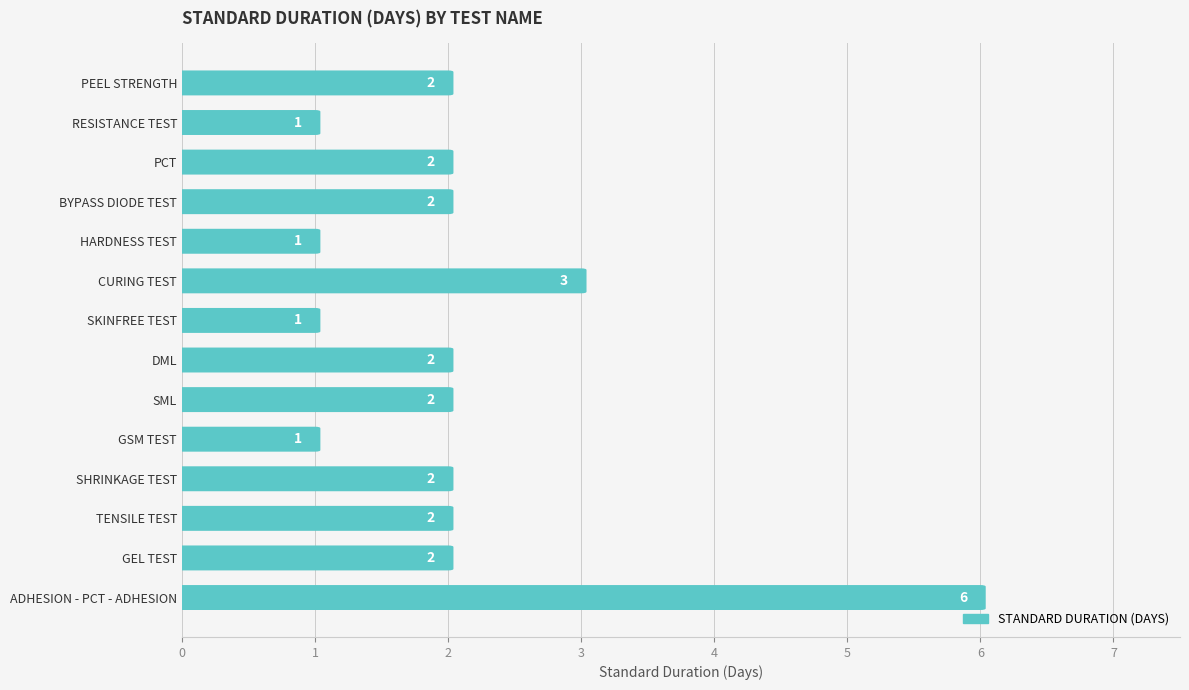

How many values are below 2?

4